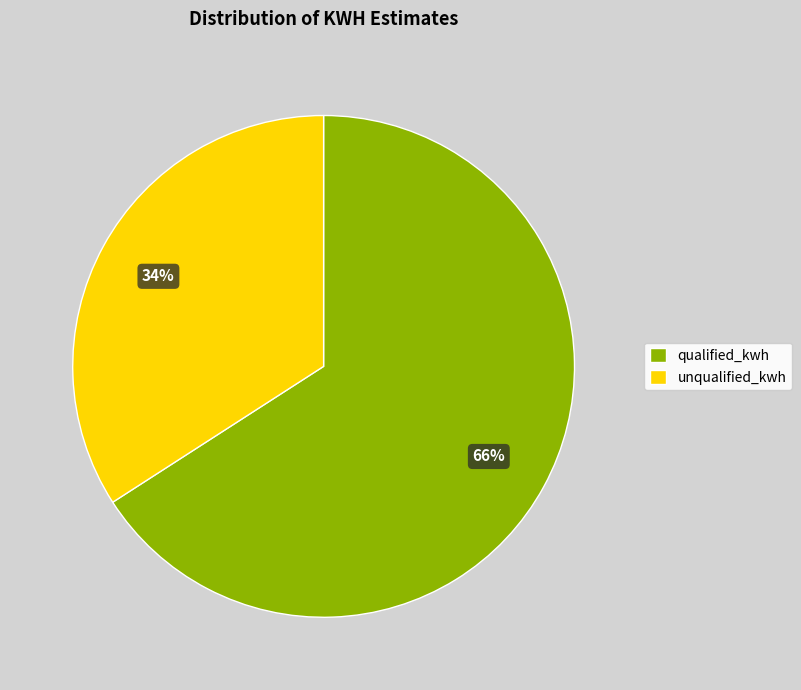

Approximately how many times larger is the value at qualified_kwh compared to unqualified_kwh?

1.9